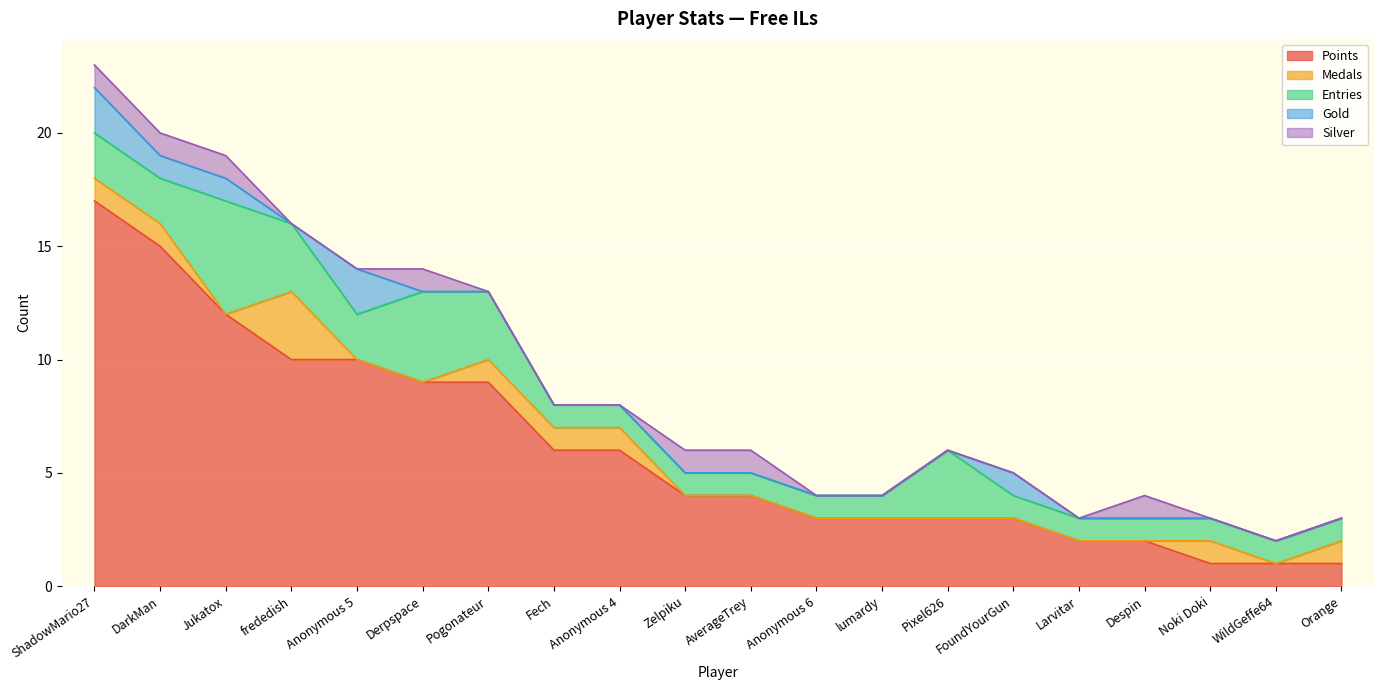

Is the value of Points at Pogonateur greater than the value of Silver at Noki Doki?

Yes